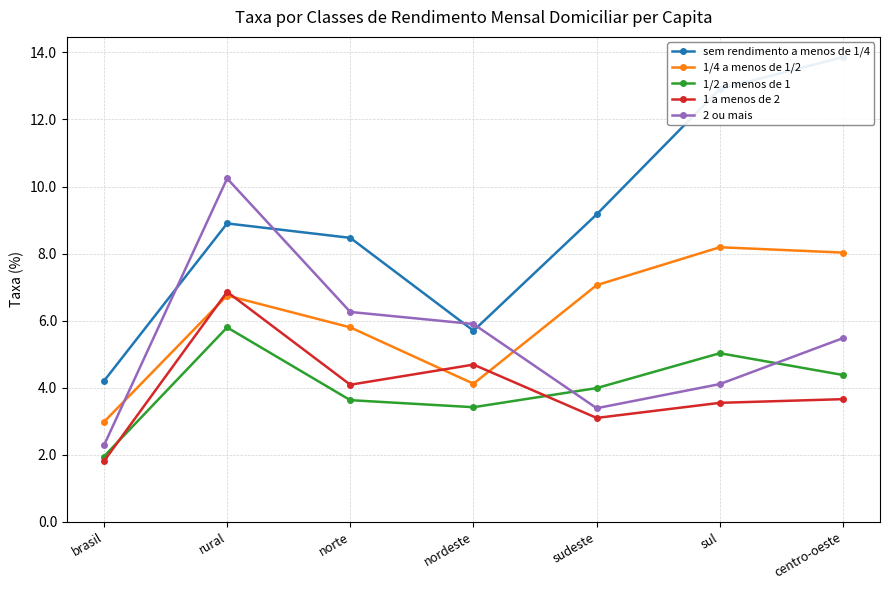

In sem rendimento a menos de 1/4, how many points are lower than both neighbors (excluding endpoints)?

1